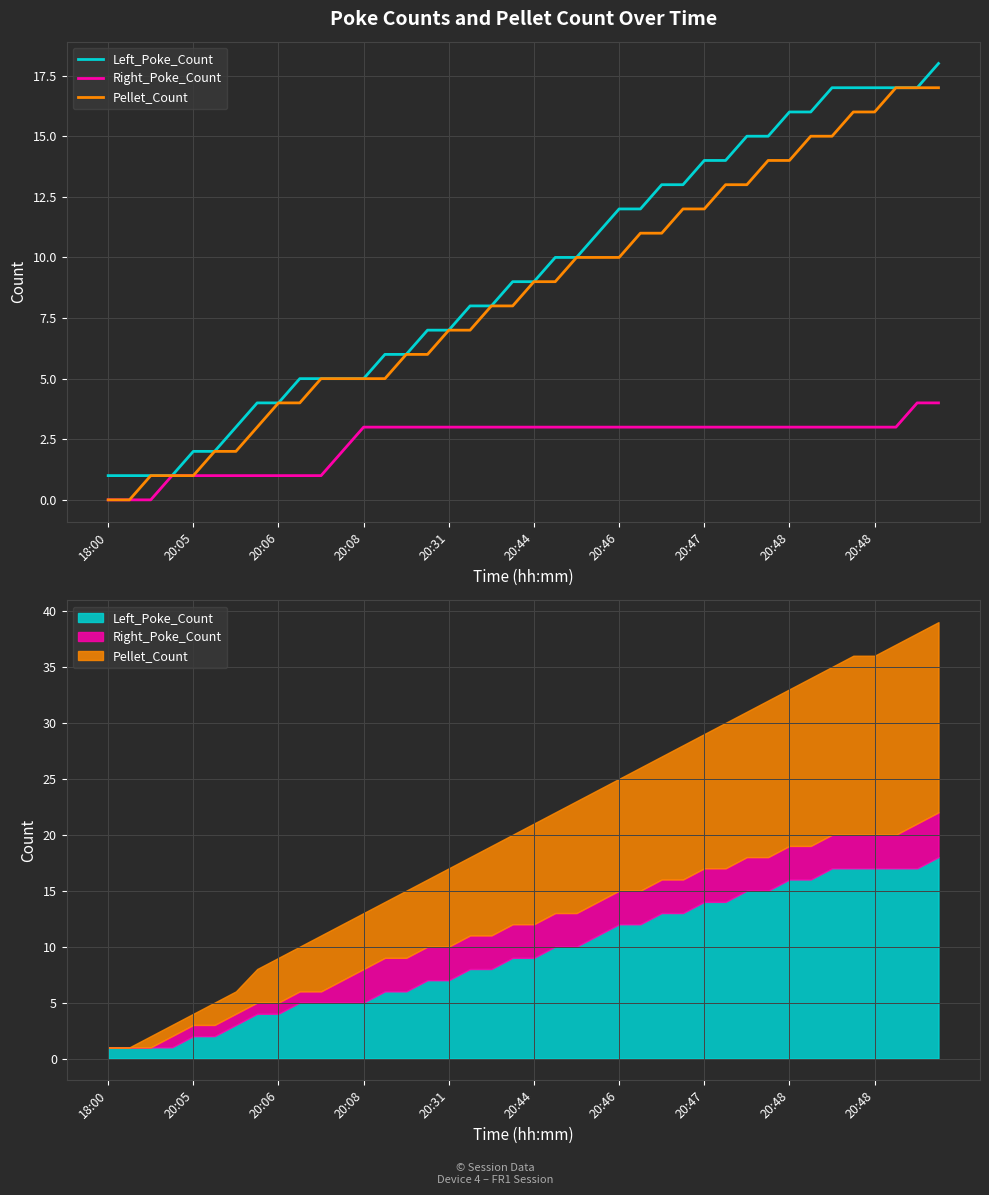

True or false: Pellet_Count and Left_Poke_Count cross at least once.

False